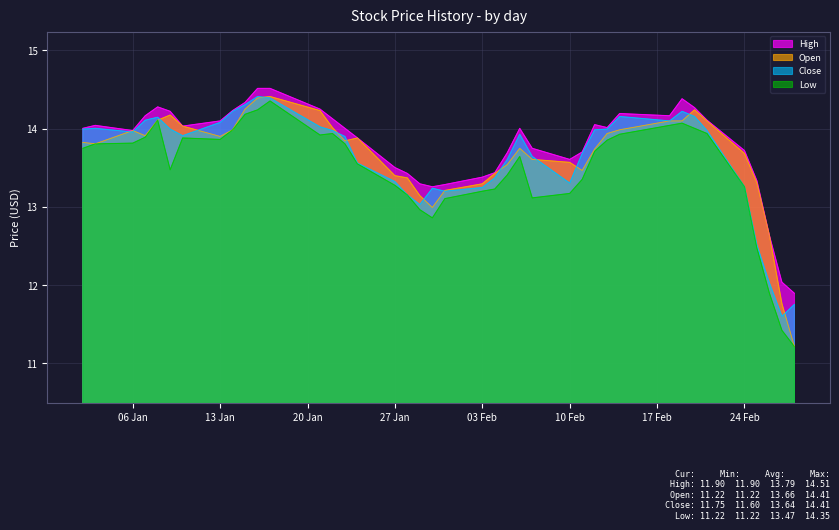

How many data points in High are less than 14?

18